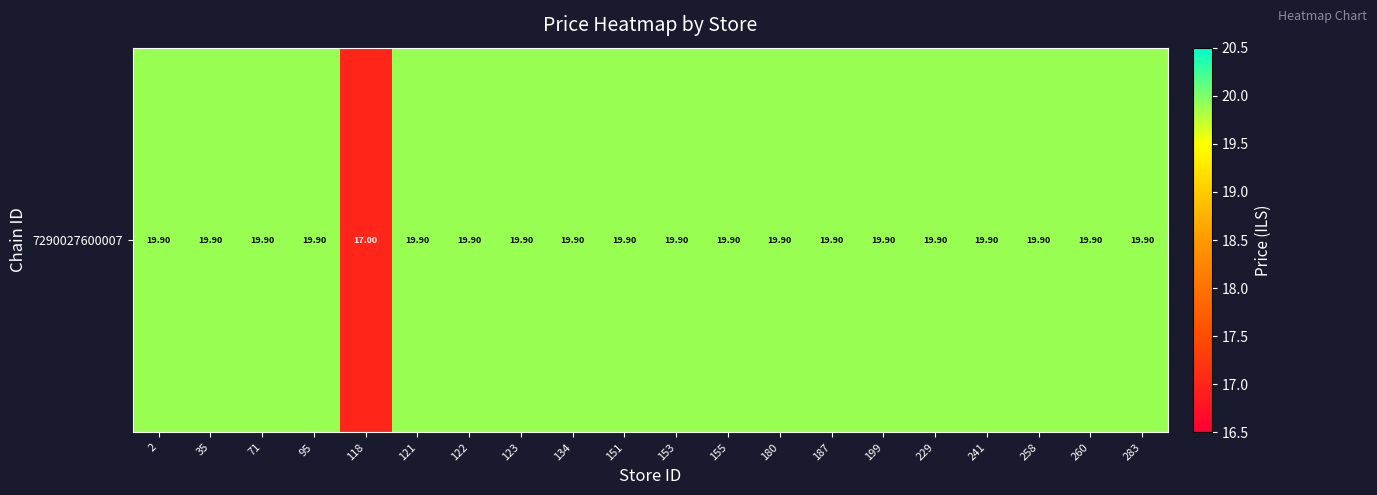

Reading right to left, what are all the values shown in this chart?

283=19.9	260=19.9	258=19.9	241=19.9	229=19.9	199=19.9	187=19.9	180=19.9	155=19.9	153=19.9	151=19.9	134=19.9	123=19.9	122=19.9	121=19.9	118=17.0	95=19.9	71=19.9	35=19.9	2=19.9